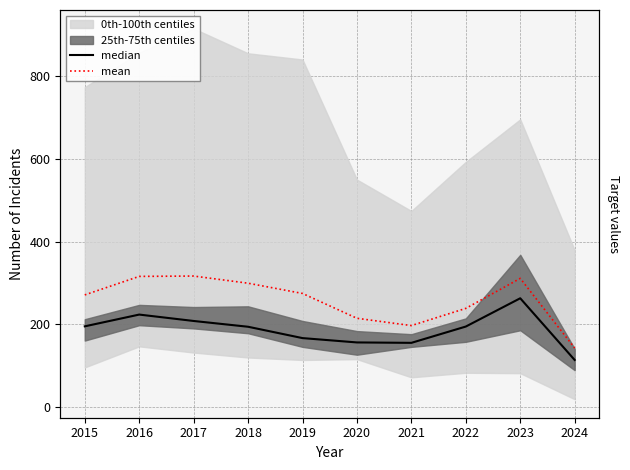

List the labels in order of mean value, largest first.

2017, 2016, 2023, 2018, 2019, 2015, 2022, 2020, 2021, 2024